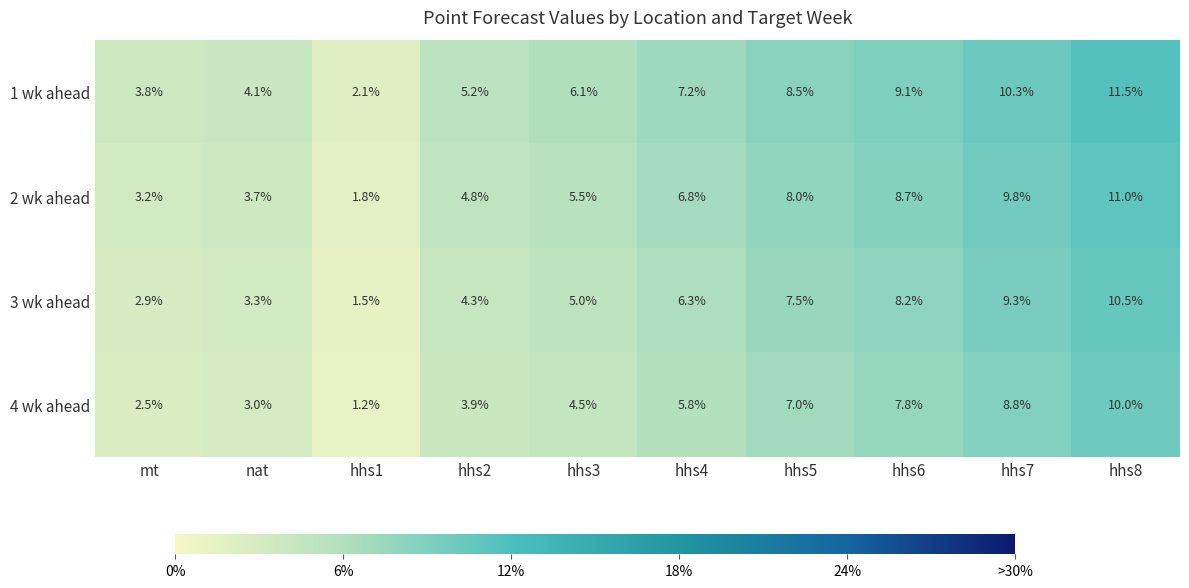

Which series has the largest total across all categories?

1 wk ahead